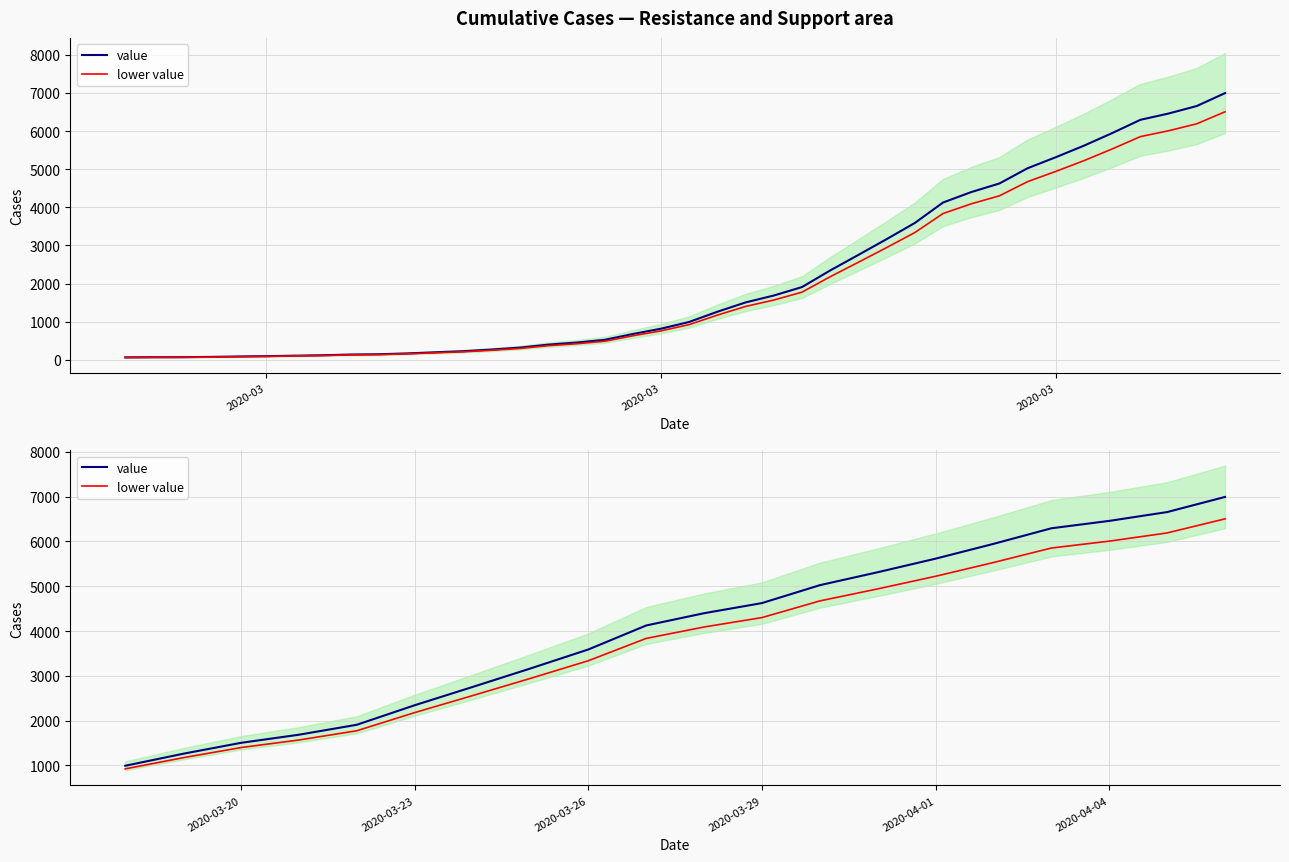

True or false: value has more than 0 interior local peaks.

False